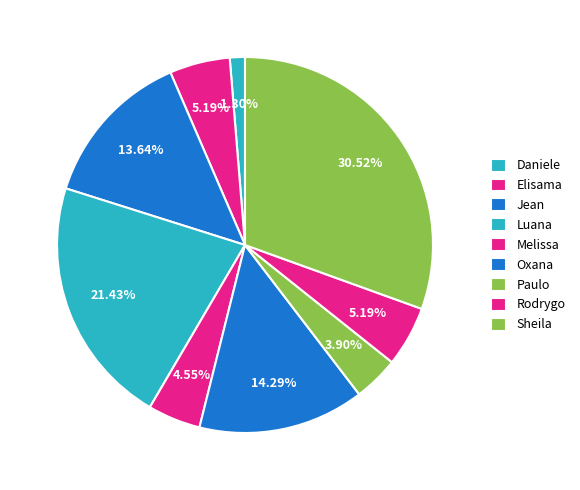

Count the number of slices in the pie.

9